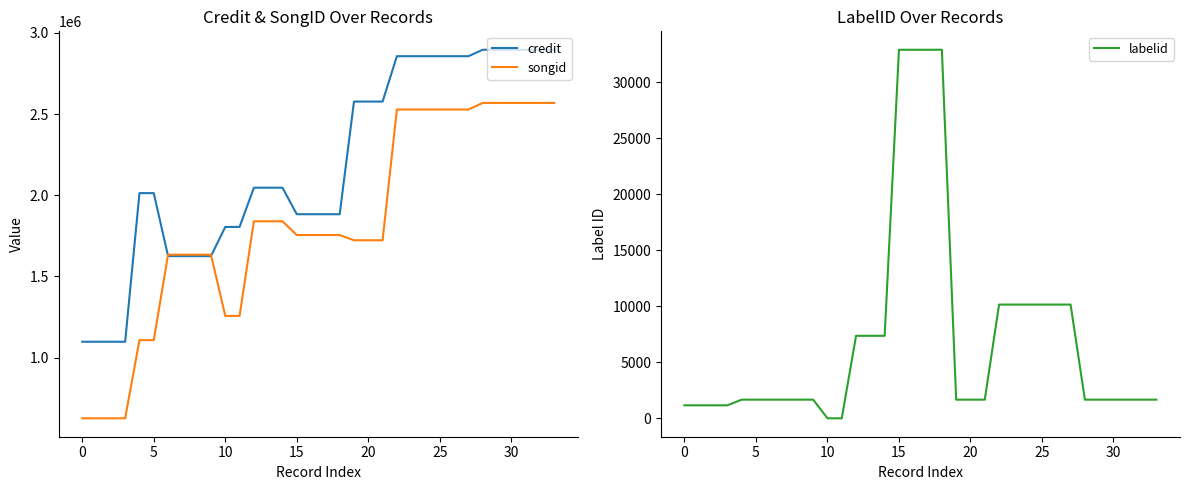

What is the sum of the songid values at 25 and 18?

4283297